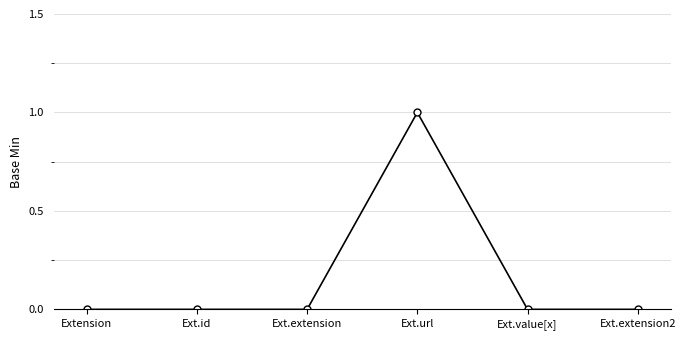

What is the label of the 3rd point from the left?

Ext.extension